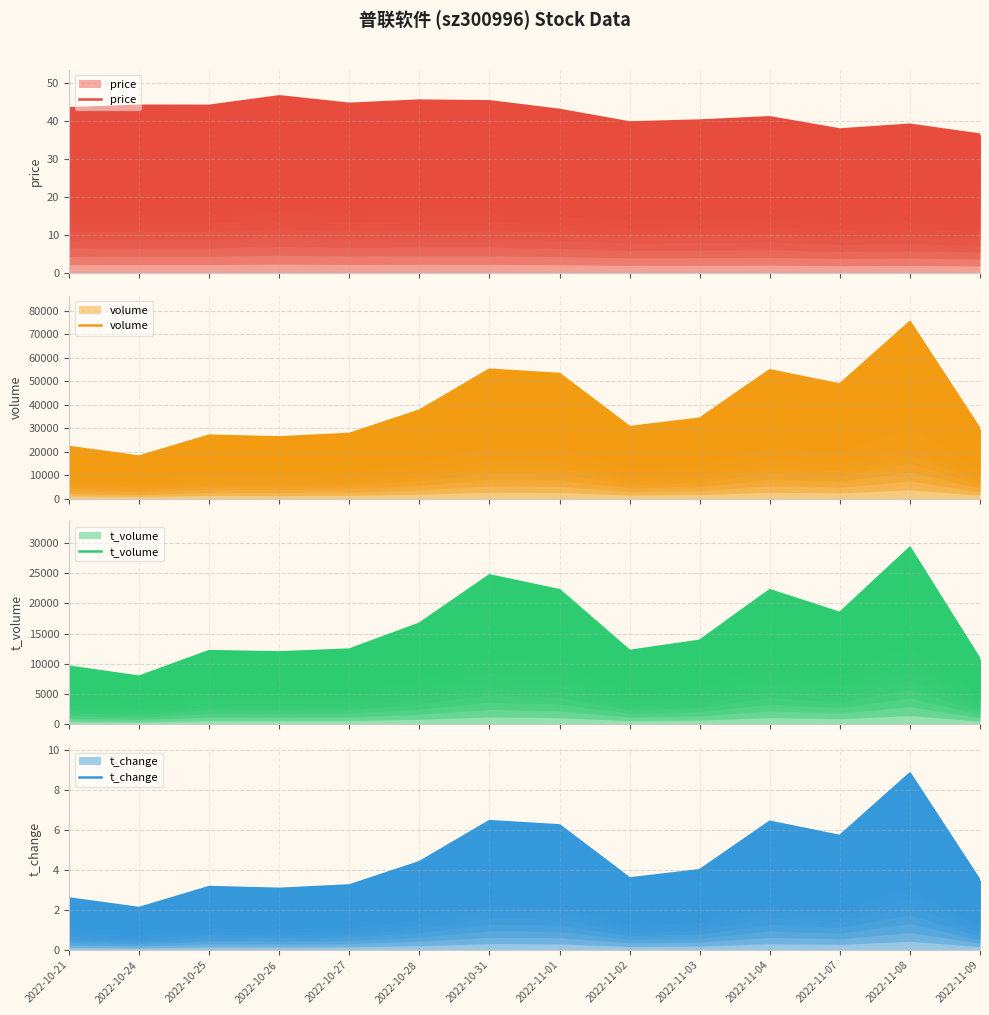

What position from the right is 2022-10-31?

8